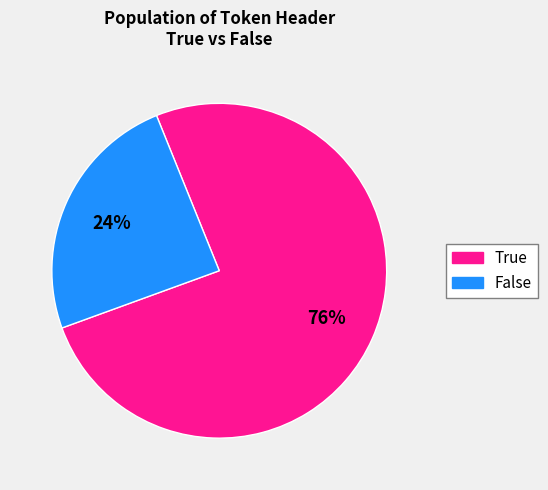

What percentage is the False slice, to the nearest percent?

24%